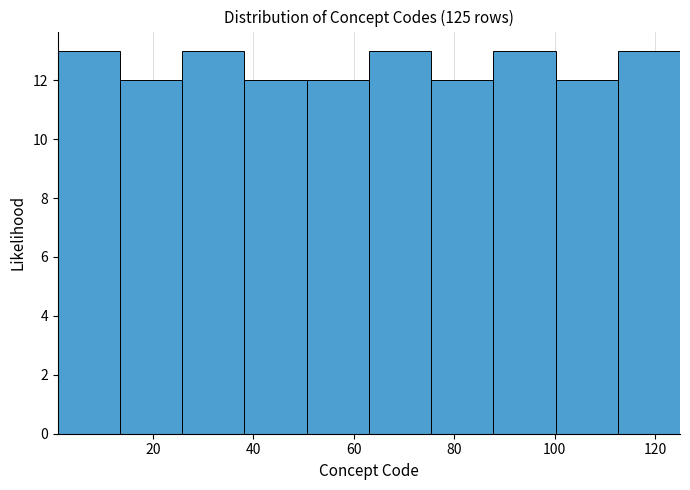

Reading left to right, list every bar in this chart as the range it spans on the x-axis followed by its height. Neither the bar edges nor the heights are printed on the chart, so give them approximately, as read against the axes.

1.0 to 13.4: 13
13.4 to 25.8: 12
25.8 to 38.2: 13
38.2 to 50.6: 12
50.6 to 63.0: 12
63.0 to 75.4: 13
75.4 to 87.8: 12
87.8 to 100.2: 13
100.2 to 112.6: 12
112.6 to 125.0: 13